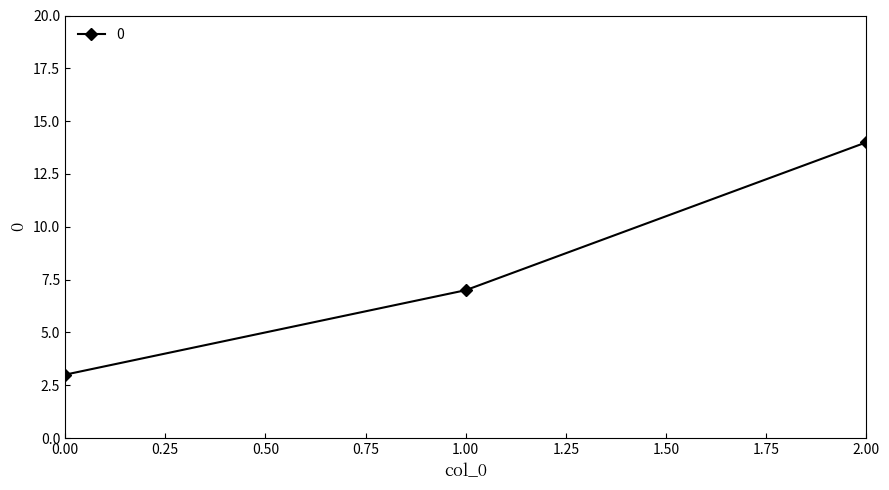

List the labels in order of value, smallest first.

0.00, 1.00, 2.00